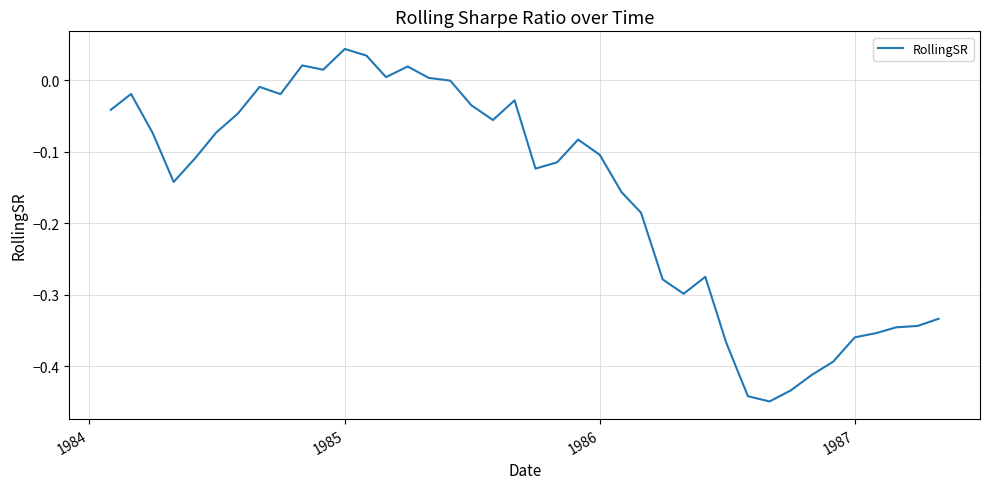

What is the difference between the maximum and minimum values?

0.5